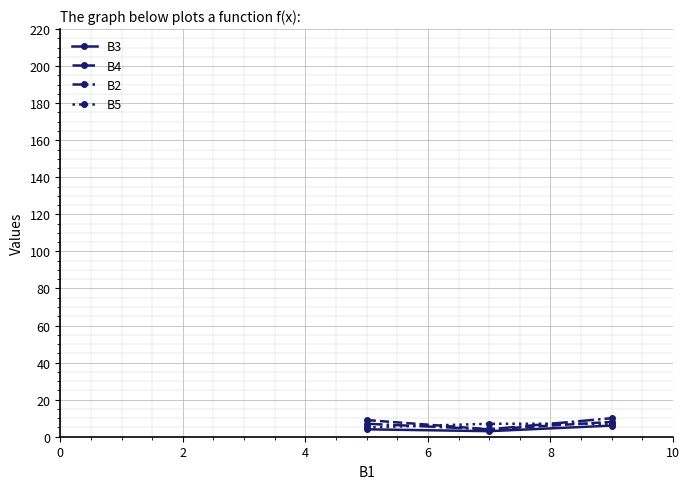

What is the maximum value shown in the chart?

10